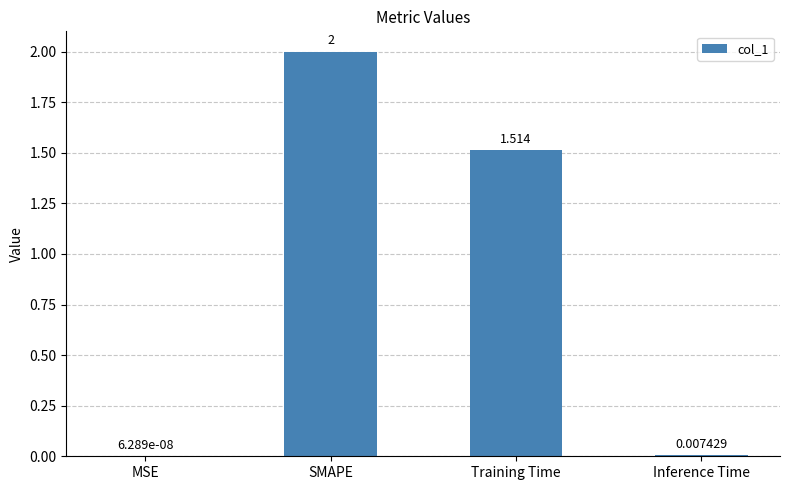

At which category does the chart reach its peak across all series?

SMAPE